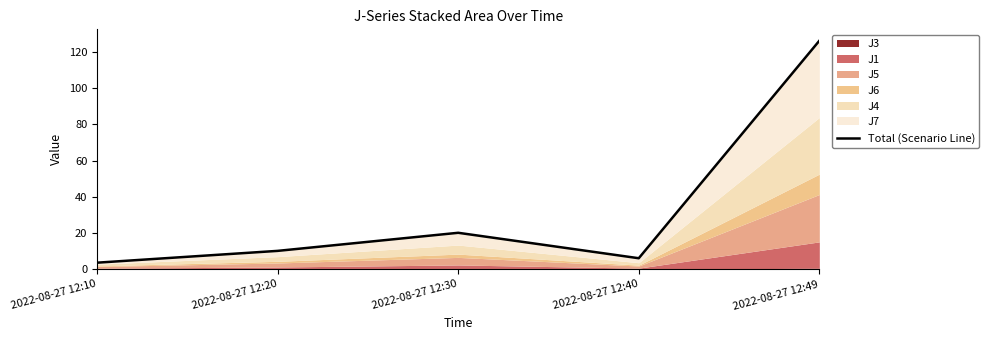

How many data points does each series have?

5